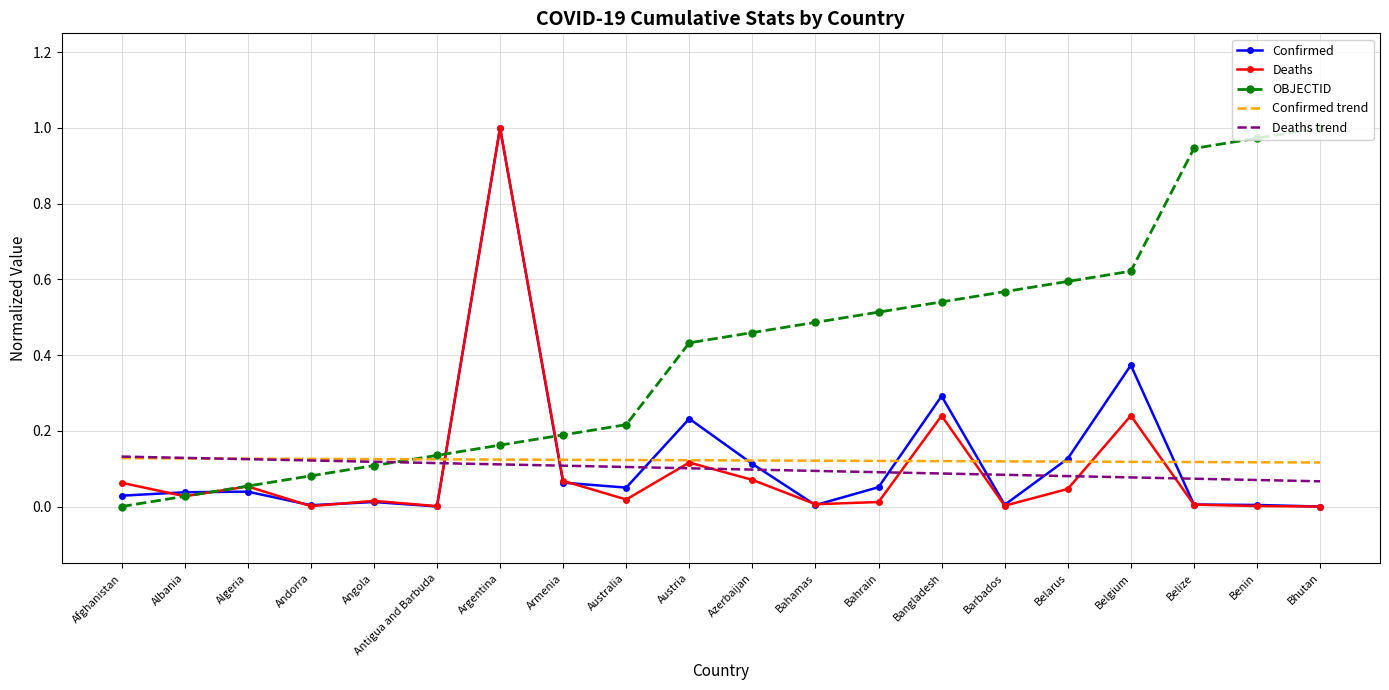

What position from the right is Belgium?

4